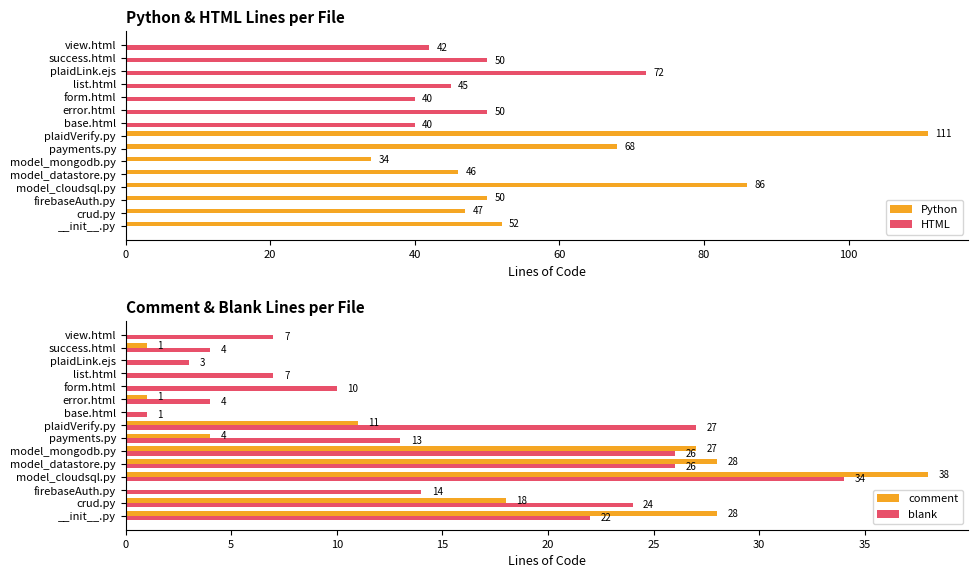

How many categories are shown in the chart?

15